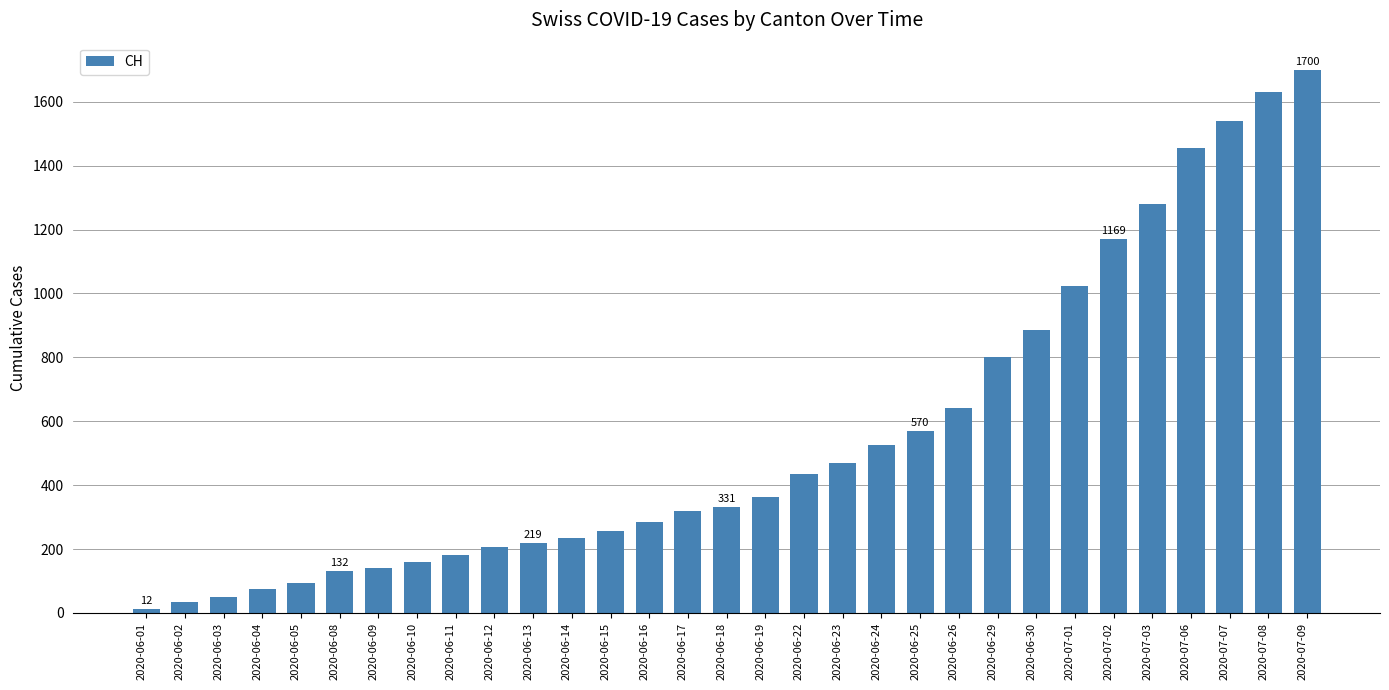

How many categories are shown in the chart?

31